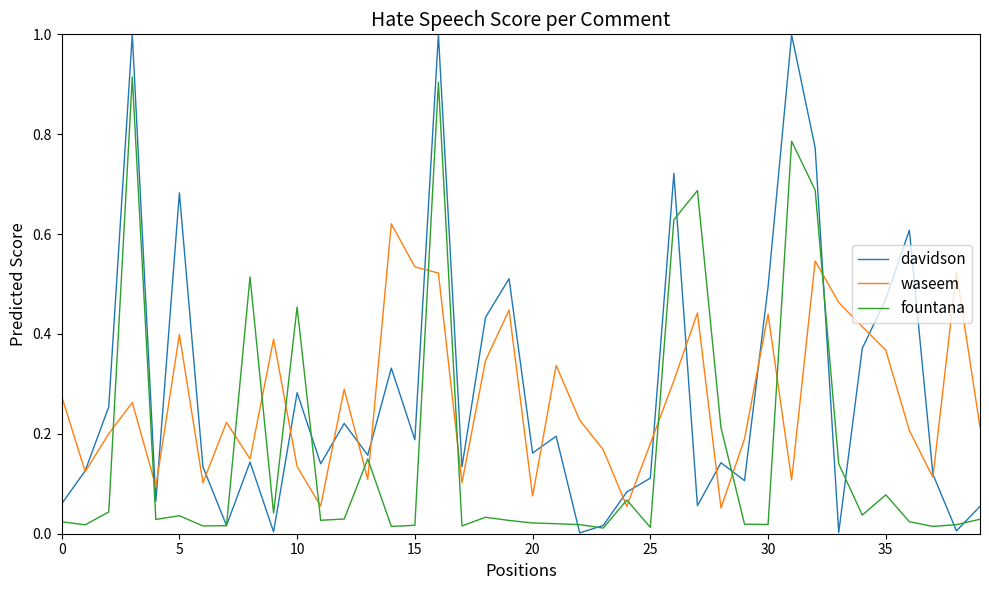

Rank the series by their maximum value, from highest to lowest.

davidson, fountana, waseem